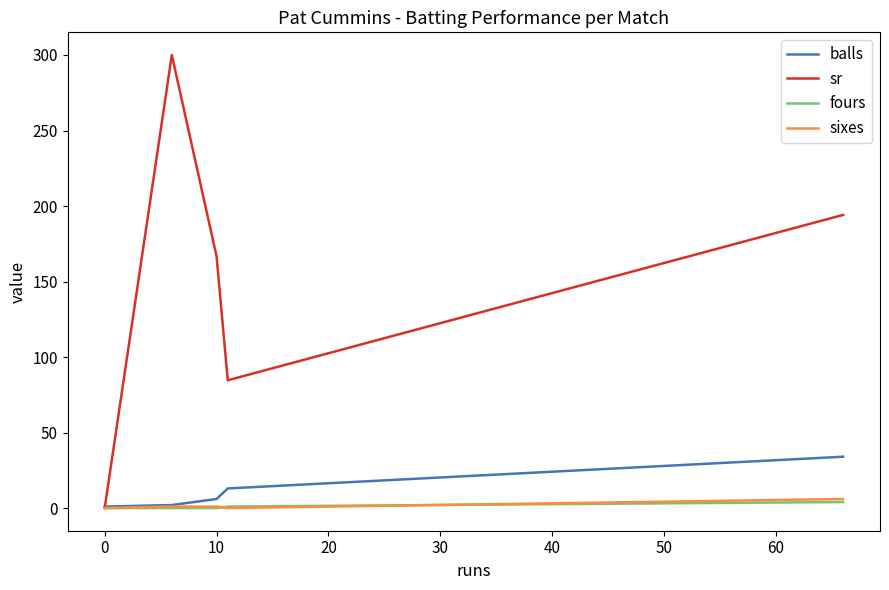

What is the maximum value shown in the chart?

300.0